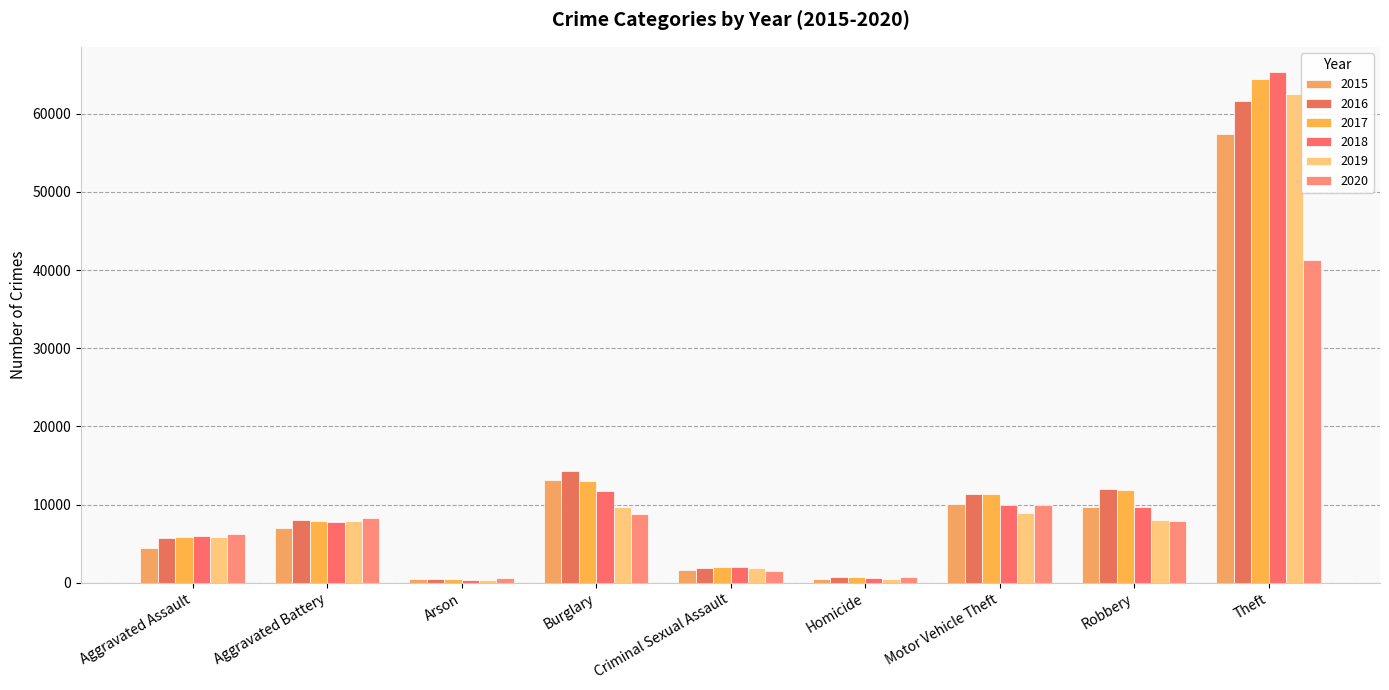

Is the value of 2015 at Arson greater than the value of 2019 at Motor Vehicle Theft?

No